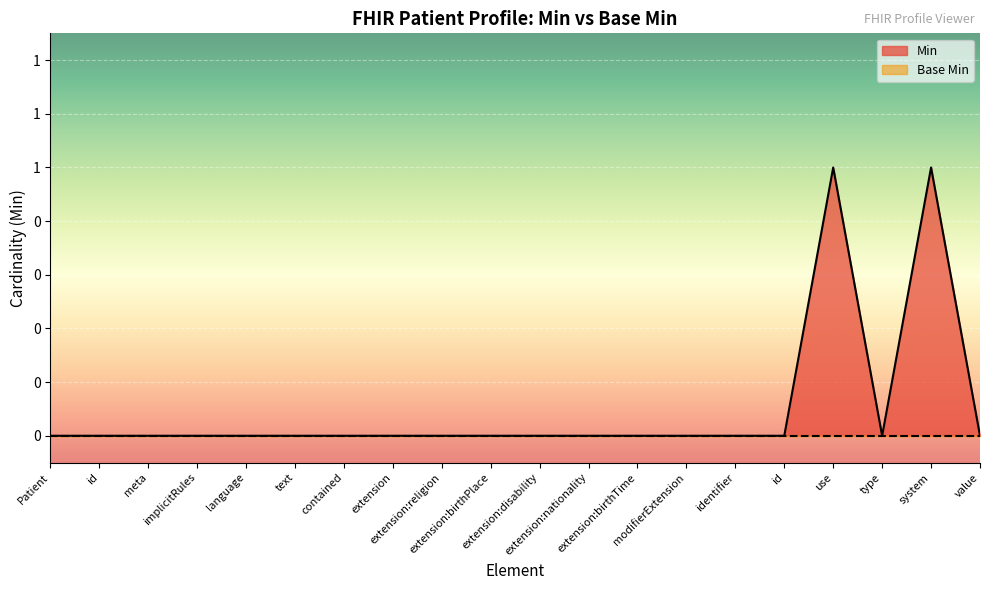

What is the difference between the maximum and second lowest values?

1